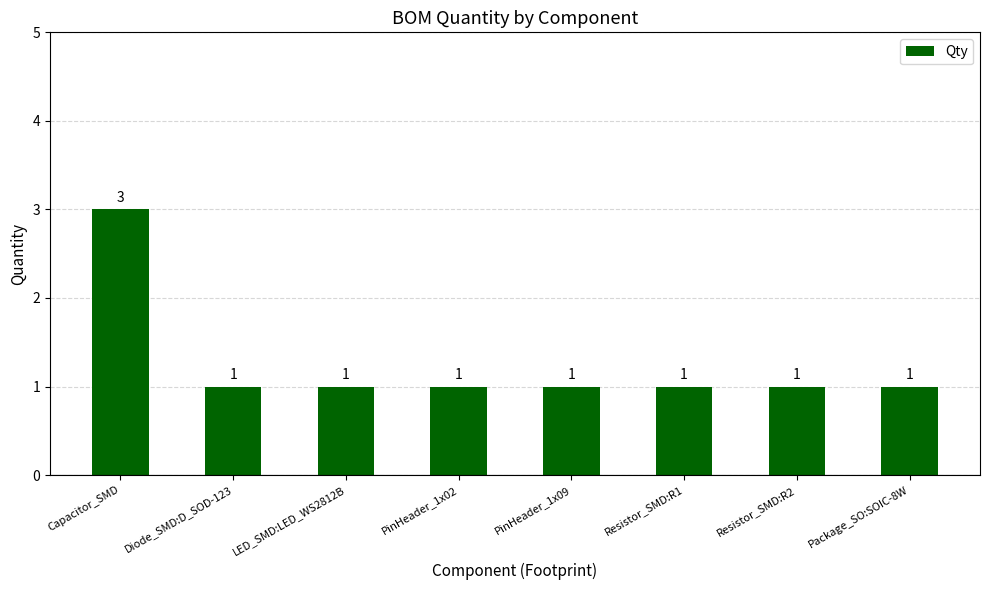

Count the values in the range 1 to 2.

7